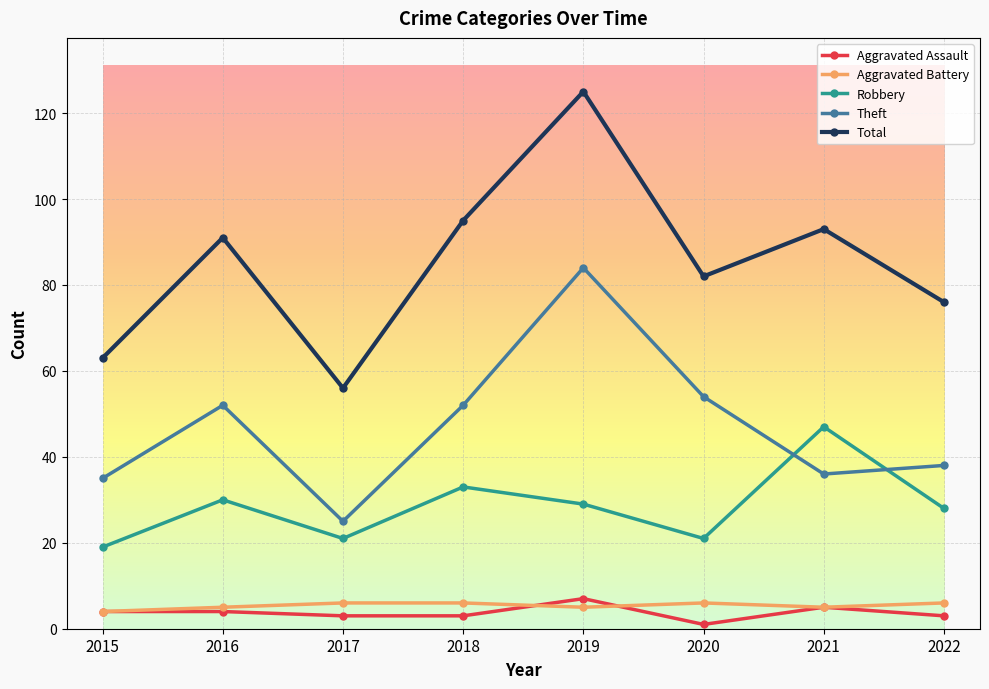

Between 2018 and 2019, which series saw the biggest shift?

Theft